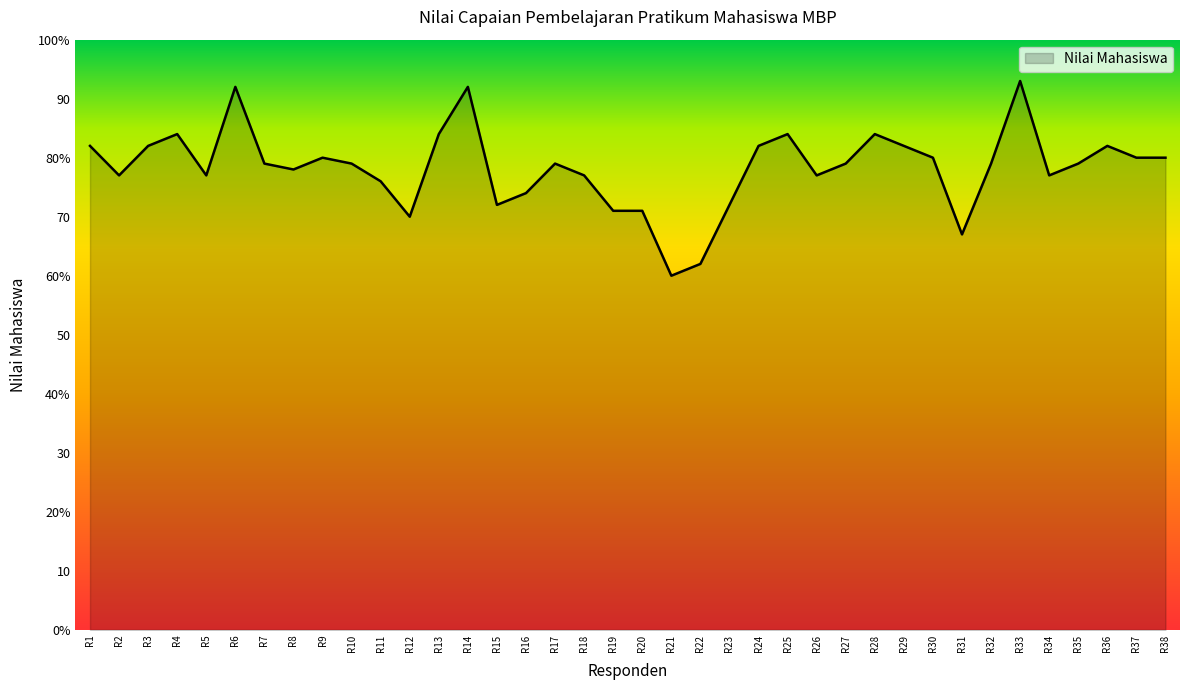

List the labels in order of value, largest first.

R33, R6, R14, R4, R13, R25, R28, R1, R3, R24, R29, R36, R9, R30, R37, R38, R7, R10, R17, R27, R32, R35, R8, R2, R5, R18, R26, R34, R11, R16, R15, R23, R19, R20, R12, R31, R22, R21